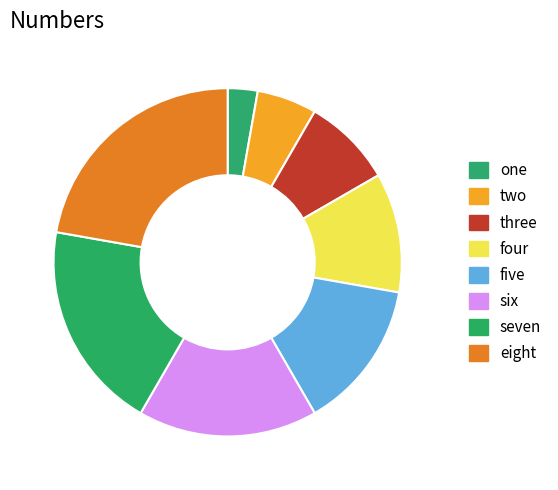

Which has a higher value, three or eight?

eight